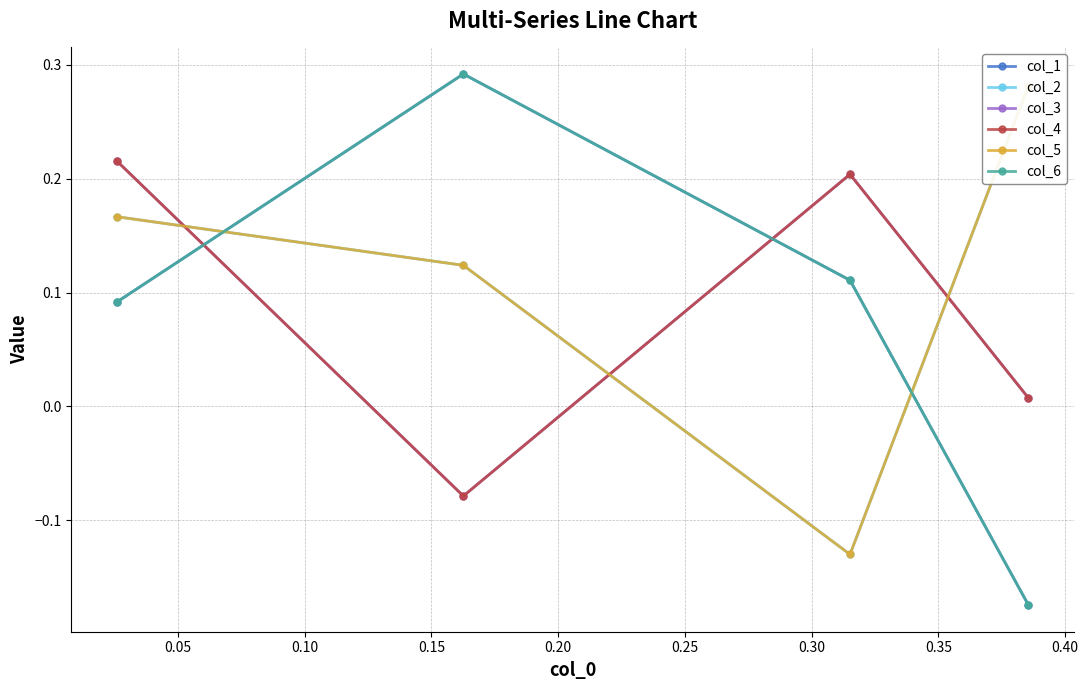

What is the spread (max minus min) of values at 0.15?

0.5